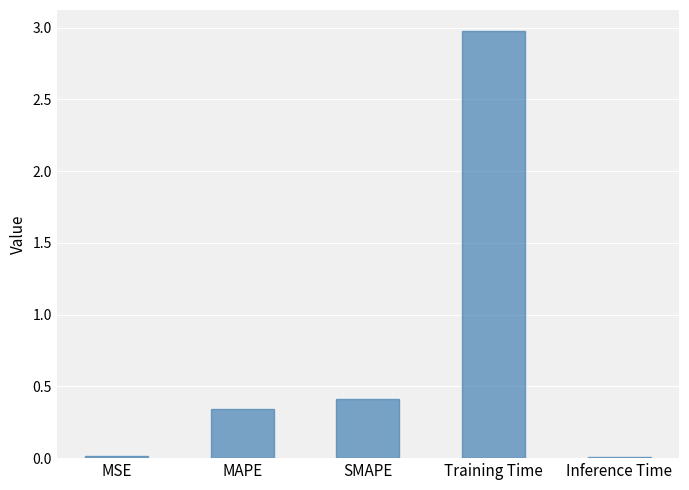

The chart shows a value of 4.8 at Training Time. True or false?

False